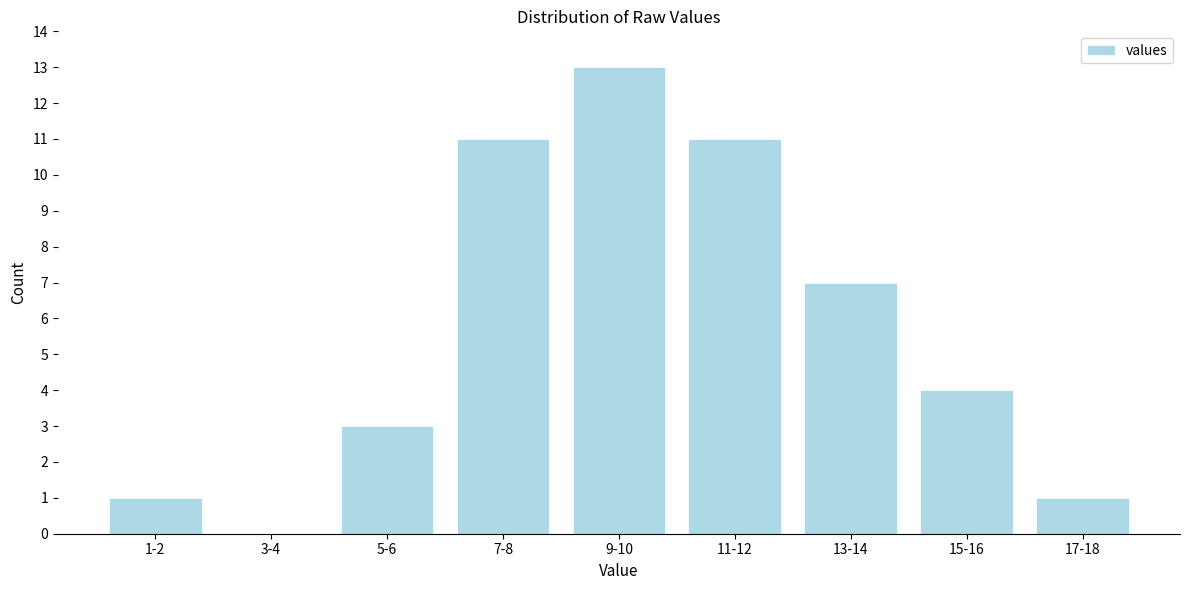

Reading left to right, transcribe all the data shown in this chart.

1-2=1	3-4=0	5-6=3	7-8=11	9-10=13	11-12=11	13-14=7	15-16=4	17-18=1